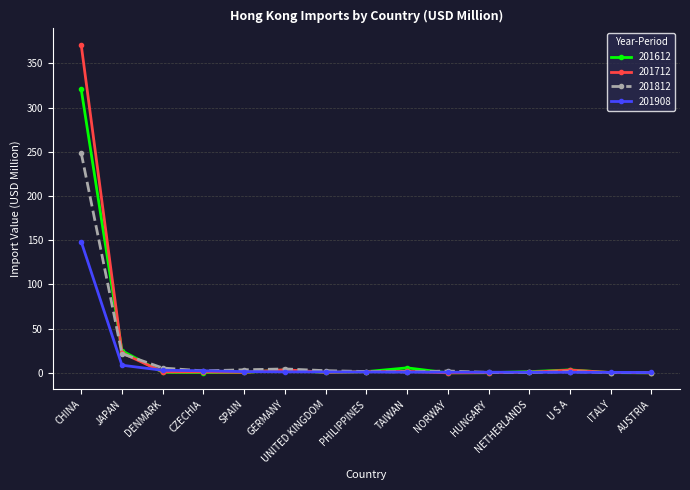

What is the sum of all 201812 values?

295.4